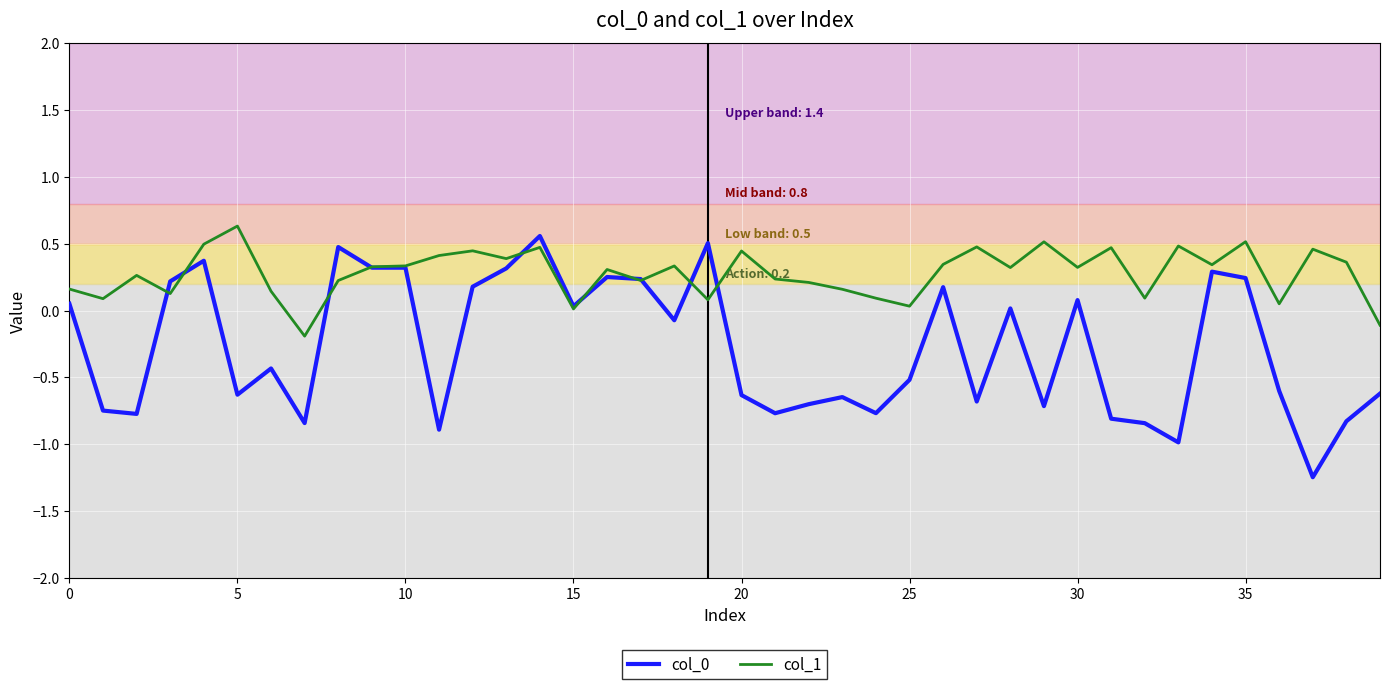

Which series has the largest total across all categories?

col_1